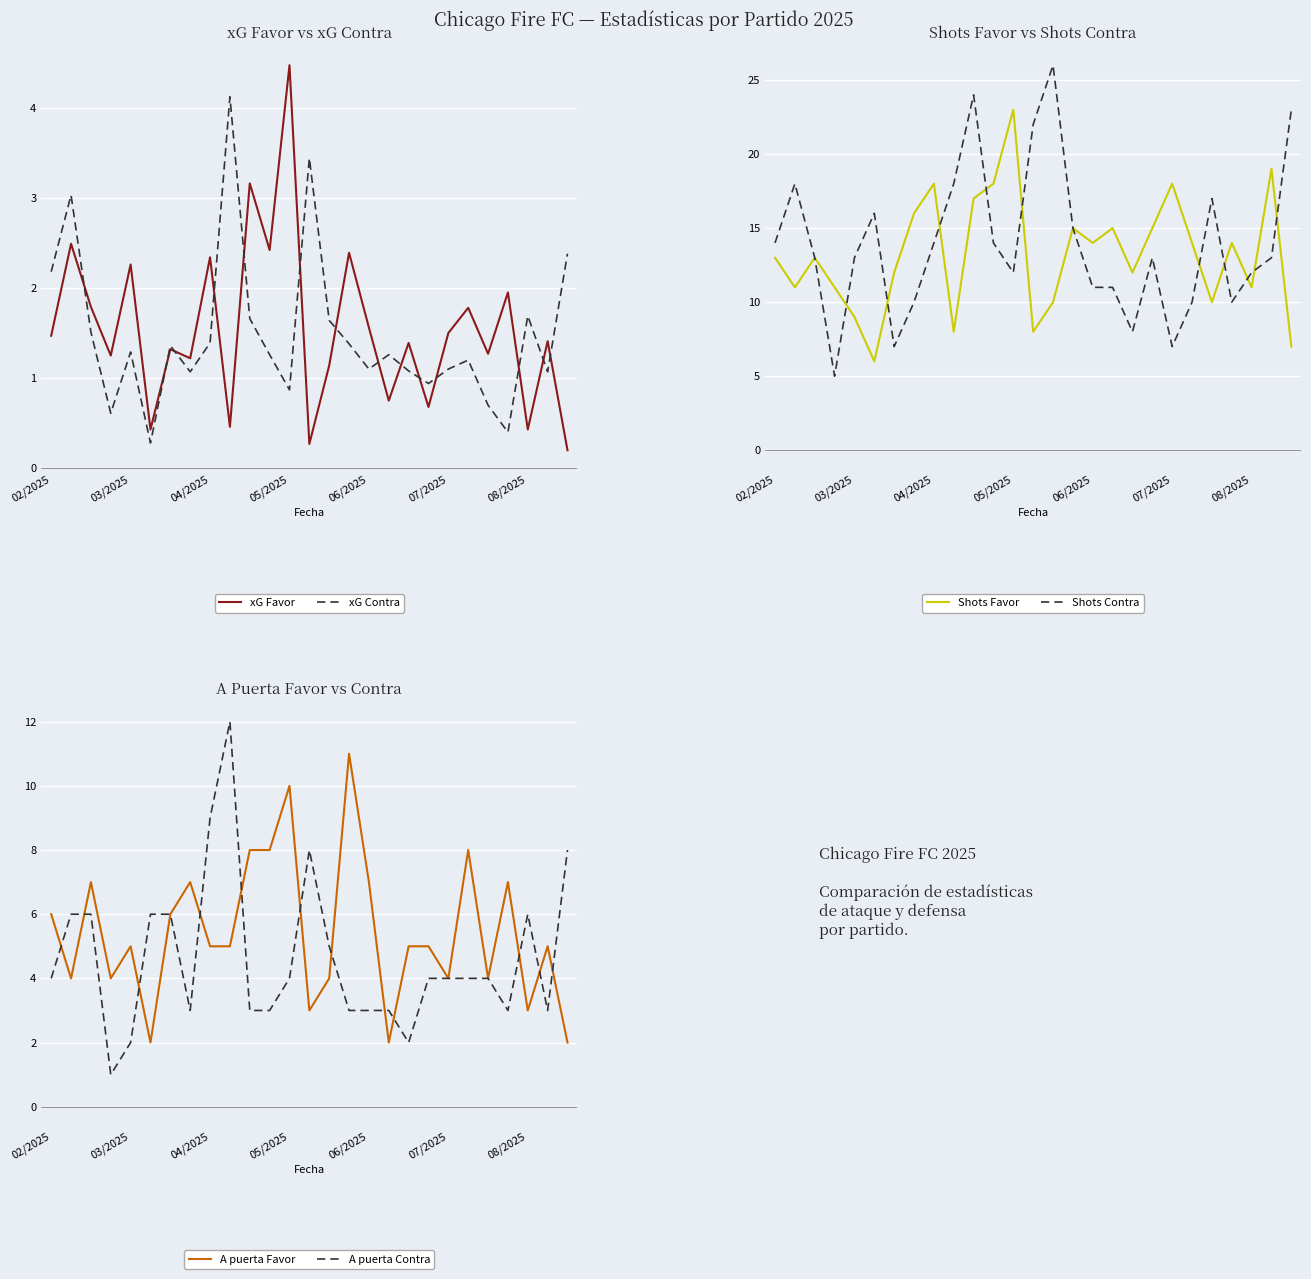

What is the sum of all xG Favor values?

41.8